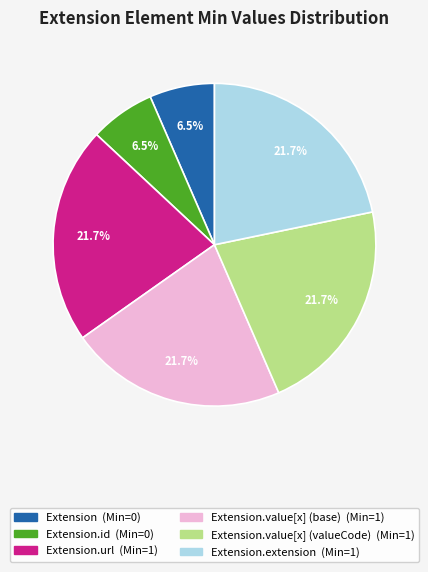

Does any single category account for the majority?

No